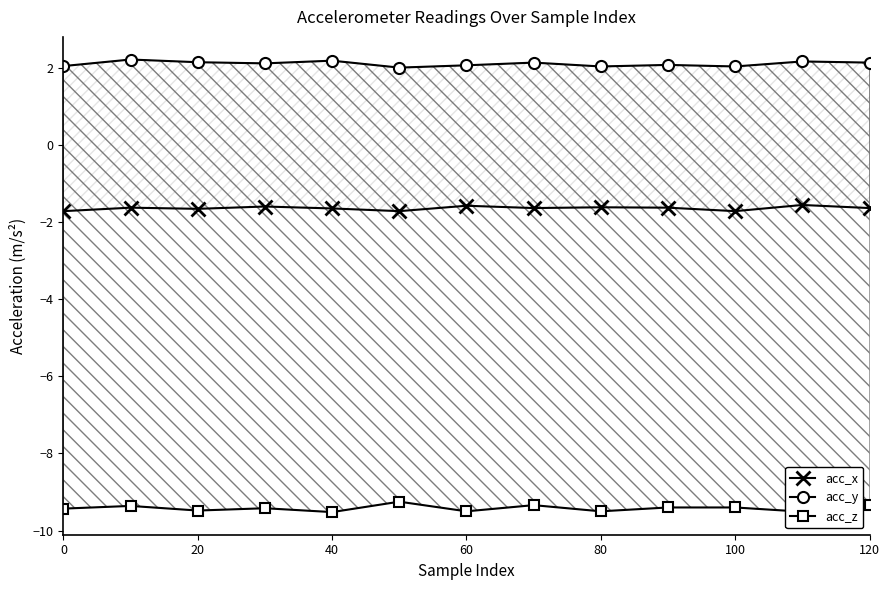

What are all the series names shown in the legend?

acc_x, acc_y, acc_z